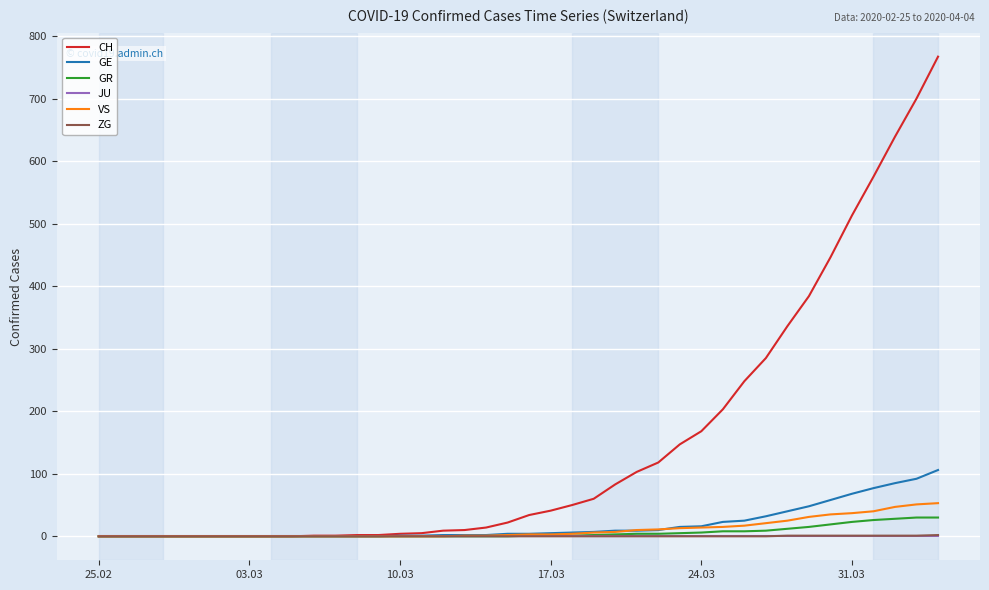

At how many categories does at least one series exceed 263?

9